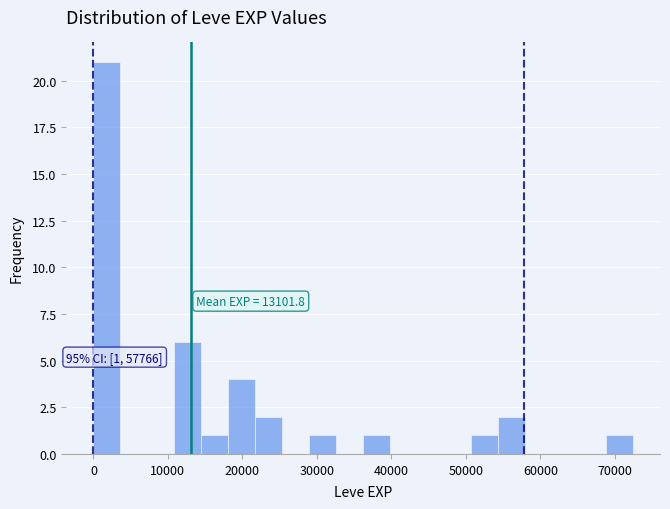

Around what value on the x-axis is the tallest bar? Give the approximate position of its centre, as read against the axis.

2000